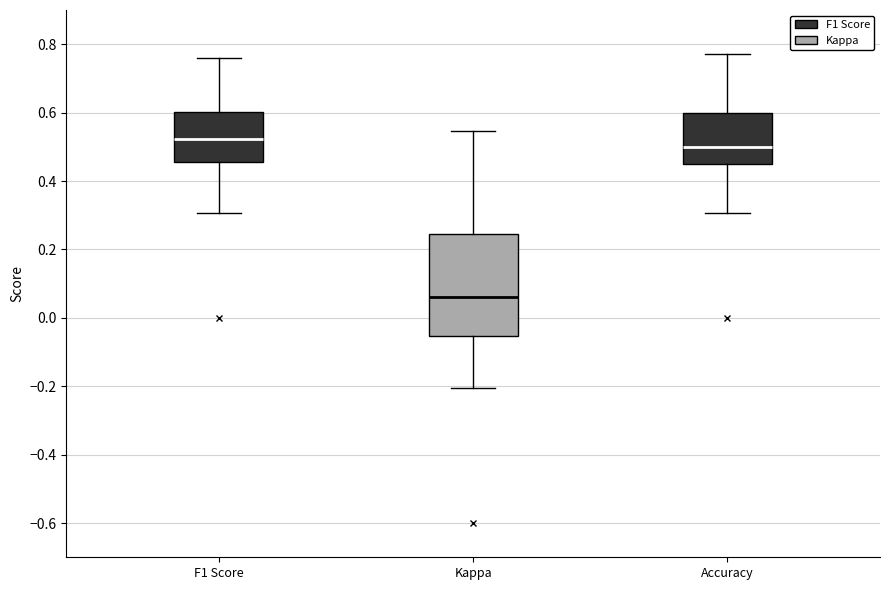

Reading left to right, transcribe this box plot: for each box, give where its median line is, the range the box spans, and where its two whiskers end, as read against the y-axis. The values are not printed on the chart, so give them approximately, as read against the axis.

F1 Score: median 0.52, box 0.46 to 0.60, whiskers 0.30 to 0.76
Kappa: median 0.06, box -0.06 to 0.24, whiskers -0.20 to 0.54
Accuracy: median 0.50, box 0.46 to 0.60, whiskers 0.30 to 0.78